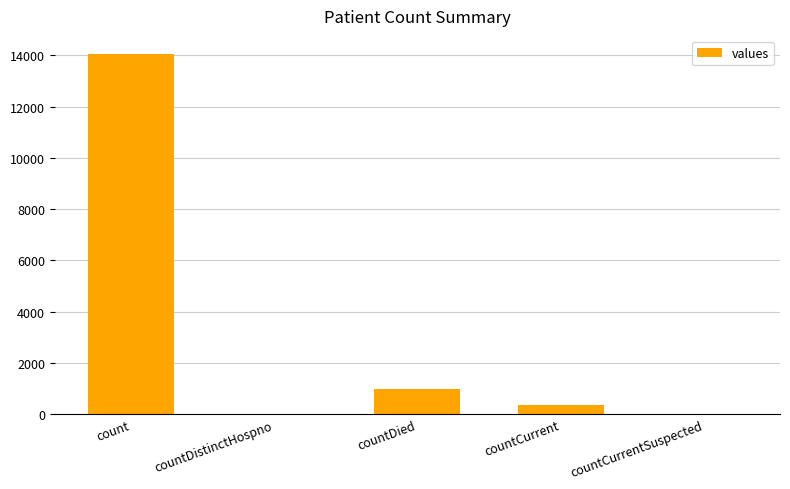

What is the maximum value shown in the chart?

14056